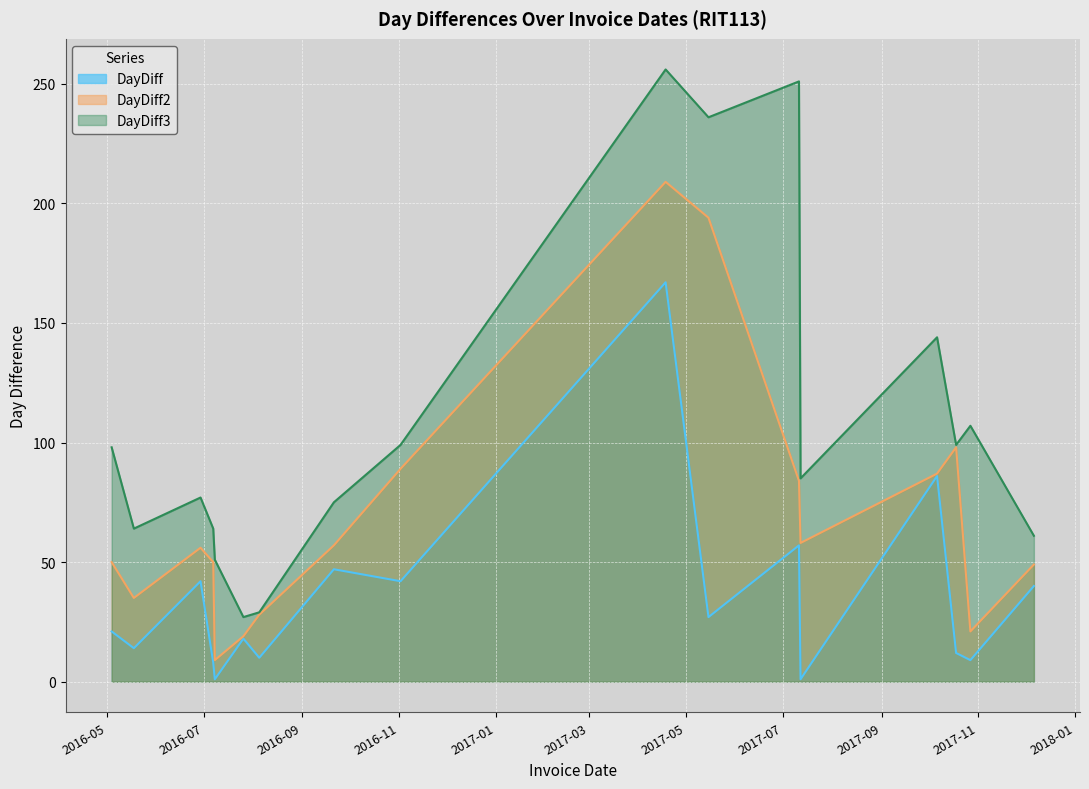

Rank the series by their average value, from highest to lowest.

DayDiff3, DayDiff2, DayDiff